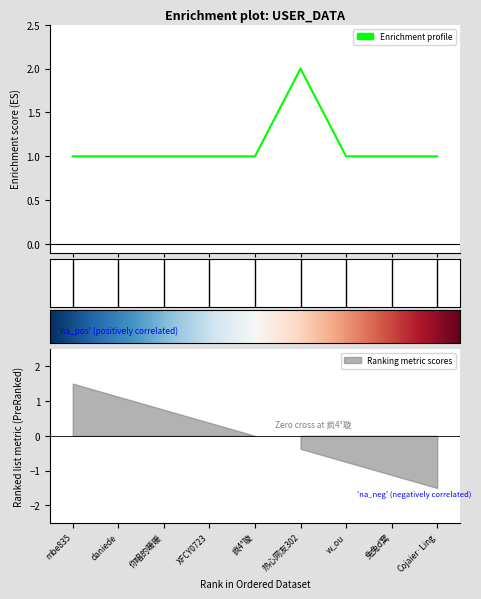

How many lines are shown in the chart?

1